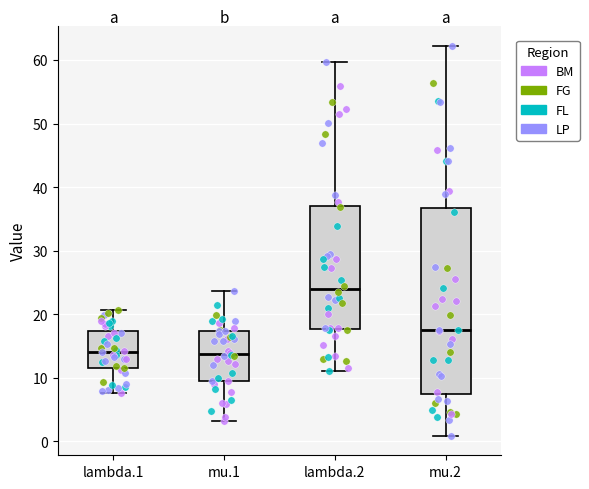

Reading left to right, read every box against the y-axis: the position of its median line, the range the box covers, and the ends of its whiskers. The values are not printed on the chart, so give them approximately, as read against the axis.

lambda.1: median 14, box 11 to 17, whiskers 8 to 21
mu.1: median 14, box 9 to 17, whiskers 3 to 24
lambda.2: median 24, box 18 to 37, whiskers 11 to 60
mu.2: median 17, box 7 to 37, whiskers 1 to 62